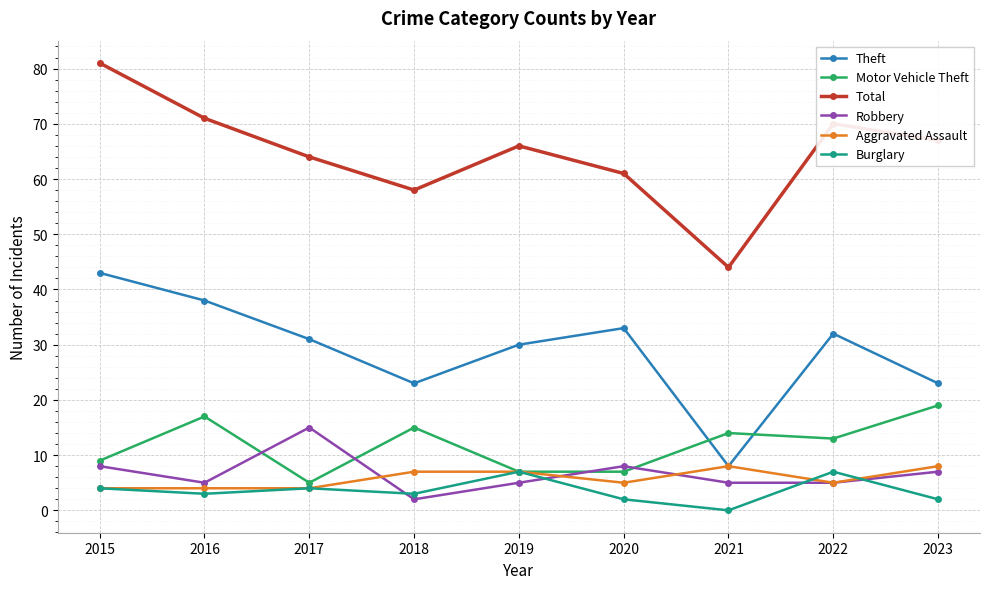

True or false: Total and Aggravated Assault cross at least once.

False